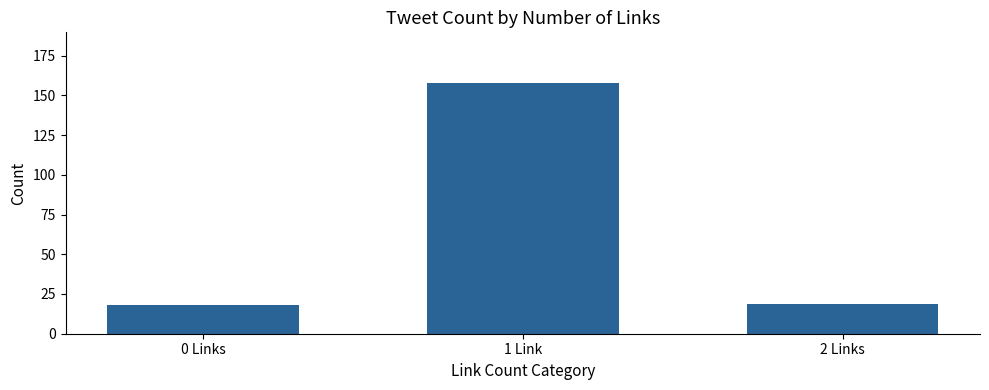

What is the ratio of the value at 2 Links to the value at 0 Links?

1.1